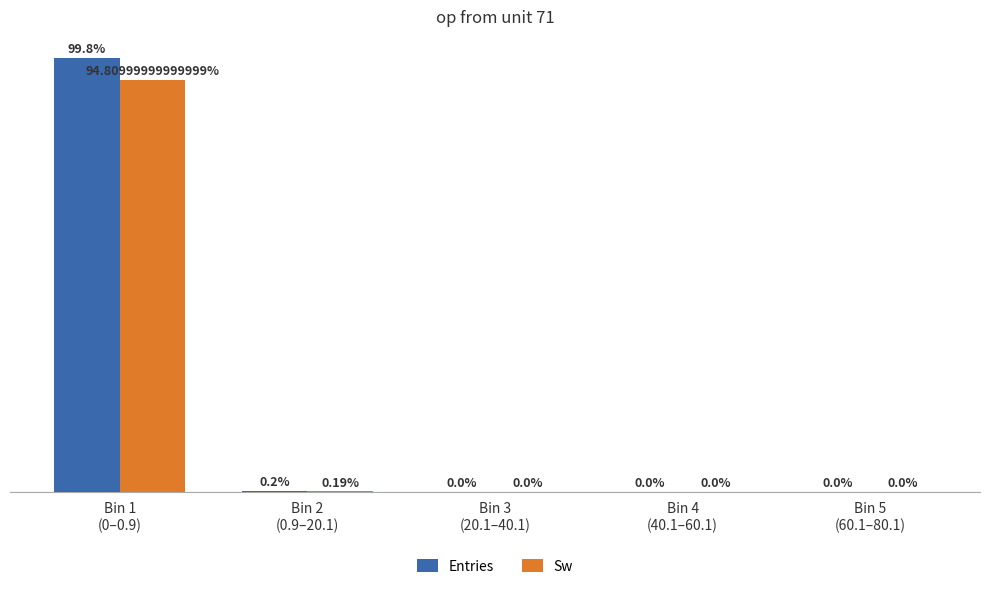

Which series has the largest total across all categories?

Entries